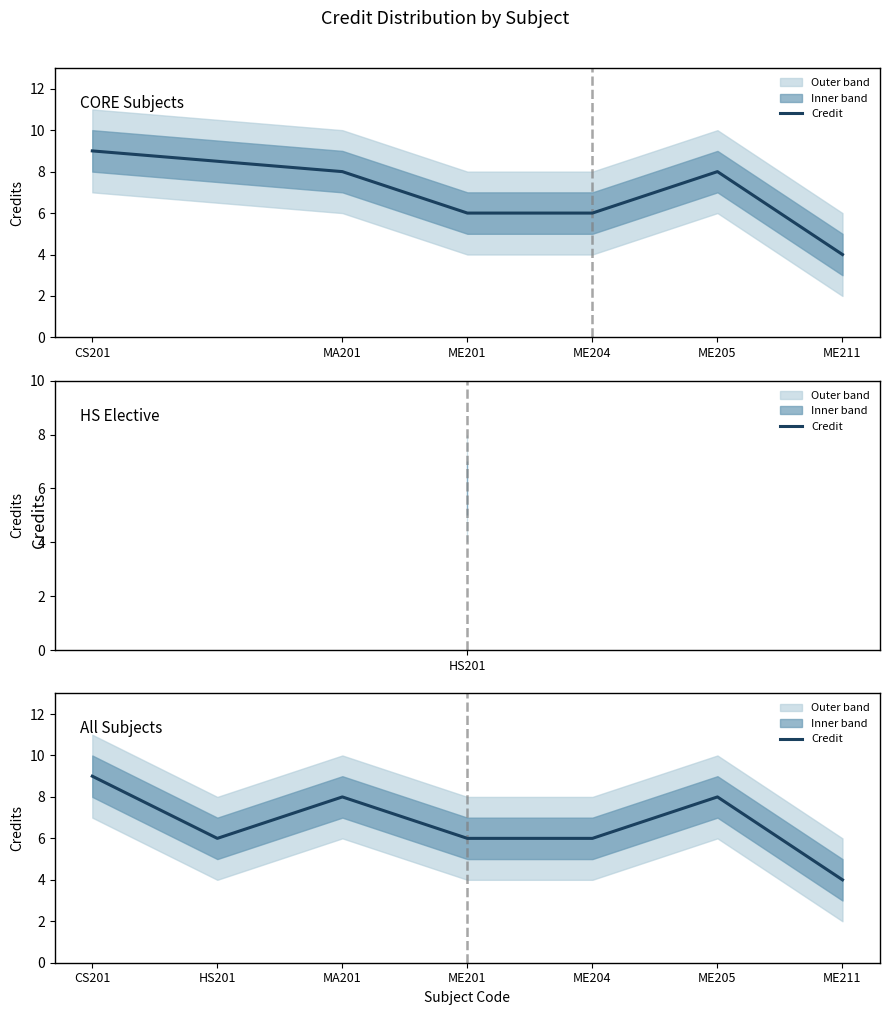

What is the sum of all values?

47